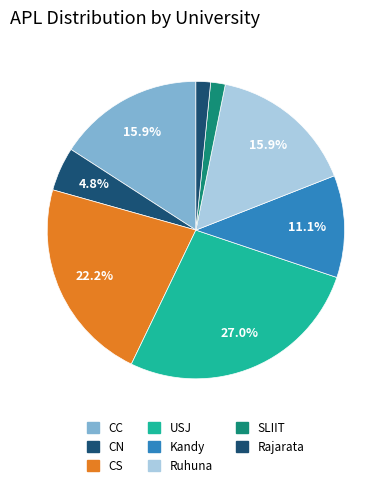

Count the number of slices in the pie.

8